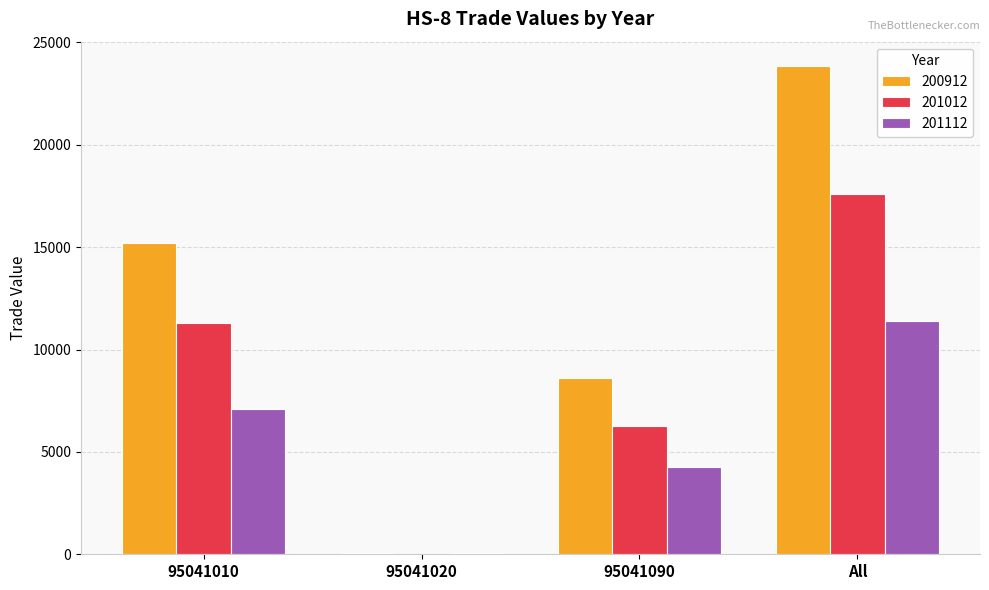

Are the bars grouped side by side (vs. stacked)?

Yes